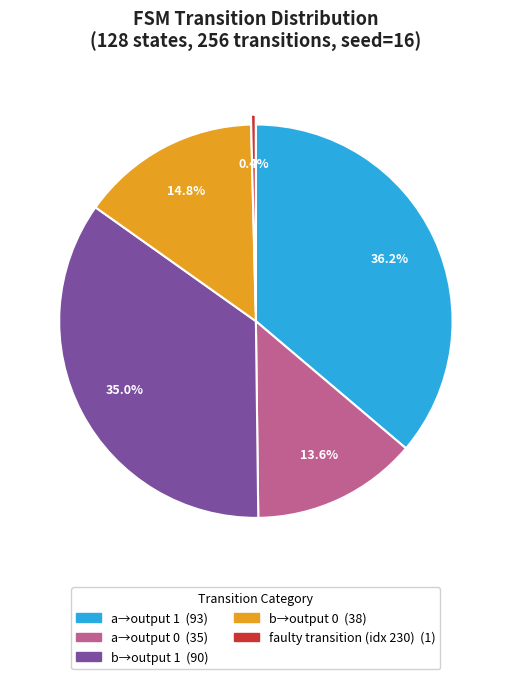

Does any single category account for the majority?

No